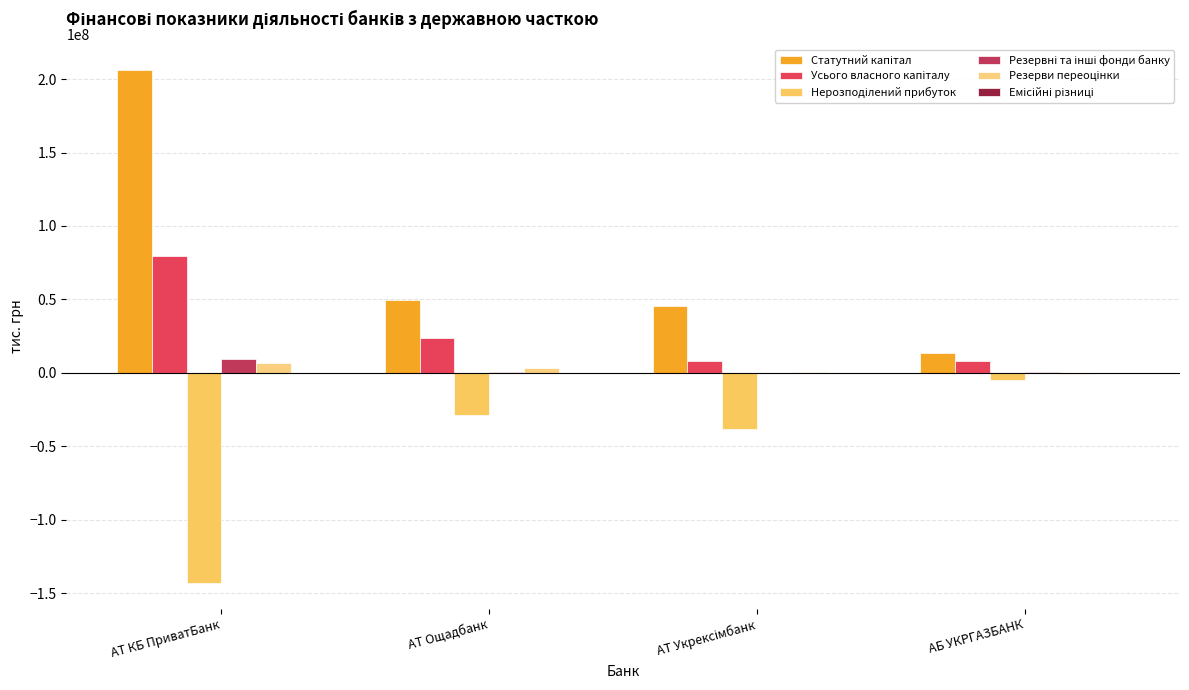

At which category is the sum across all series the highest?

АТ КБ ПриватБанк